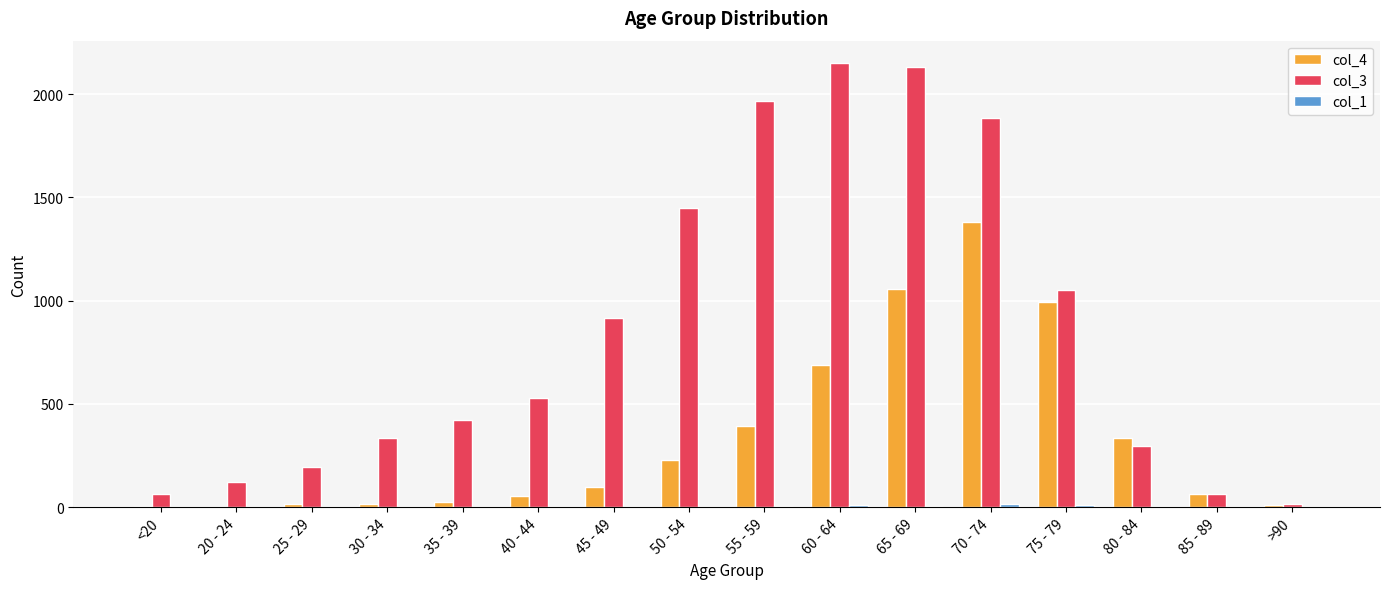

Where is col_3 nearest to the value 1083?

75 - 79